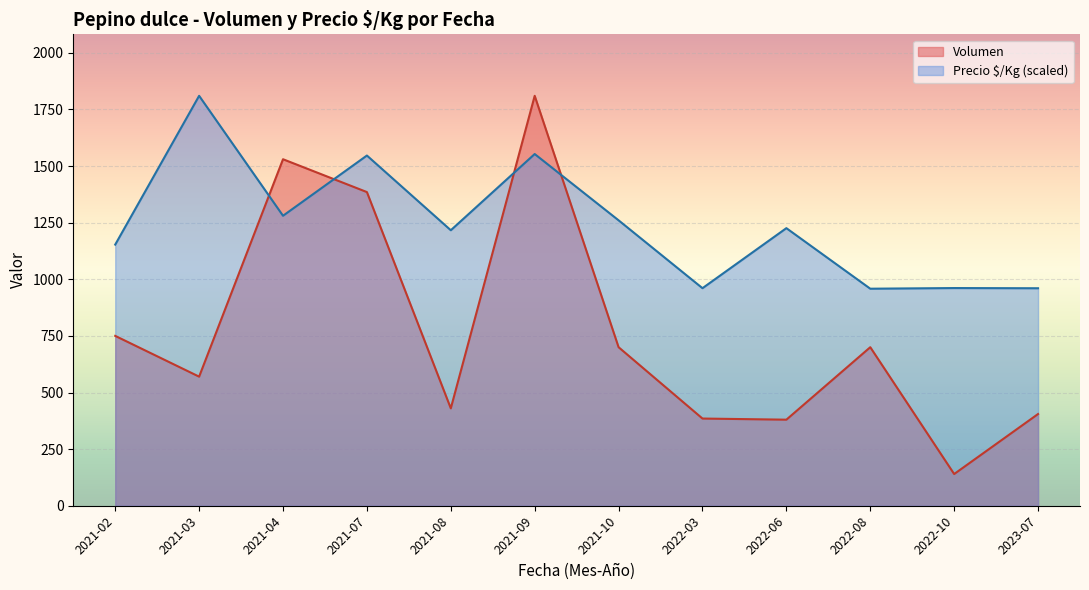

The value of Volumen at 2021-10 is 700.0. True or false?

True